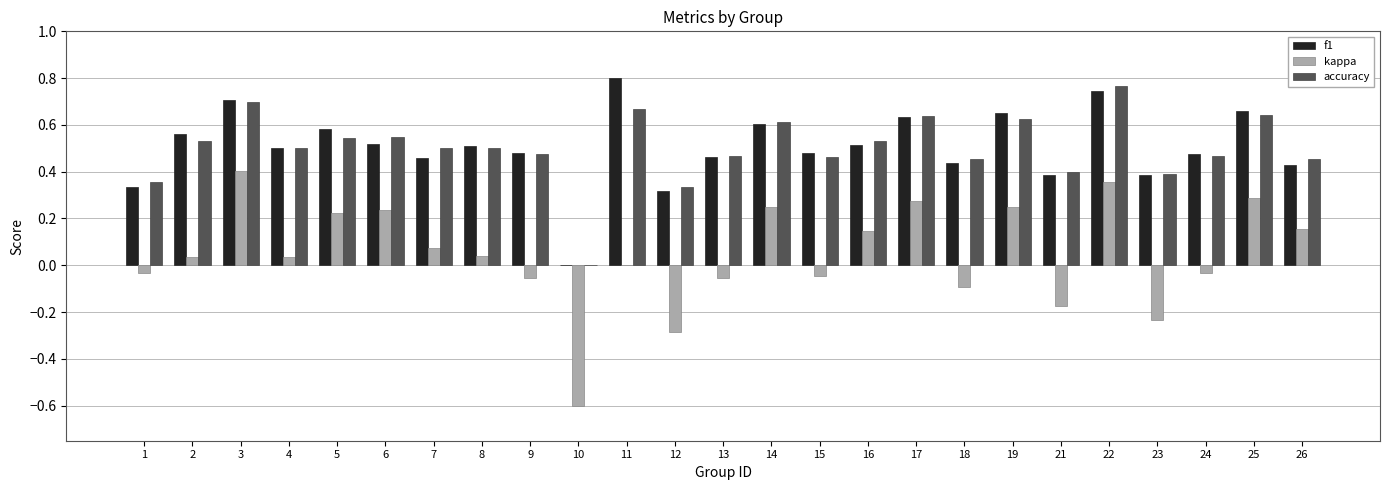

The accuracy series shows 0.6 at 19. True or false?

True